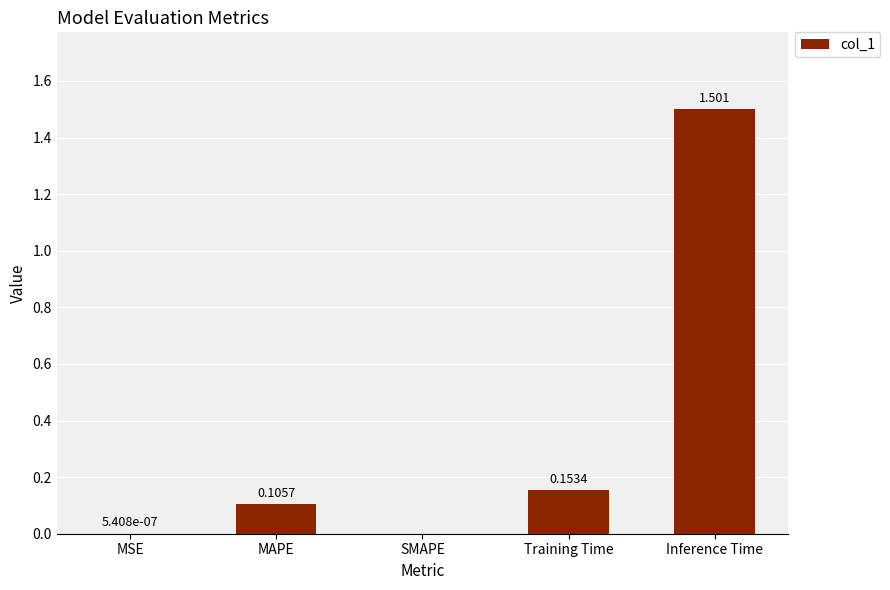

Between Inference Time and Training Time, which is larger?

Inference Time